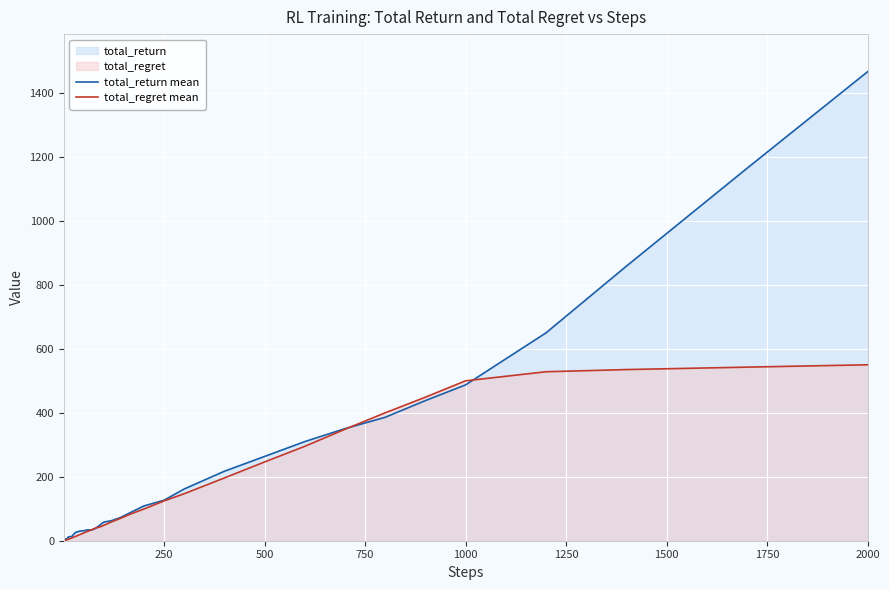

True or false: total_return mean and total_regret mean cross at least once.

True